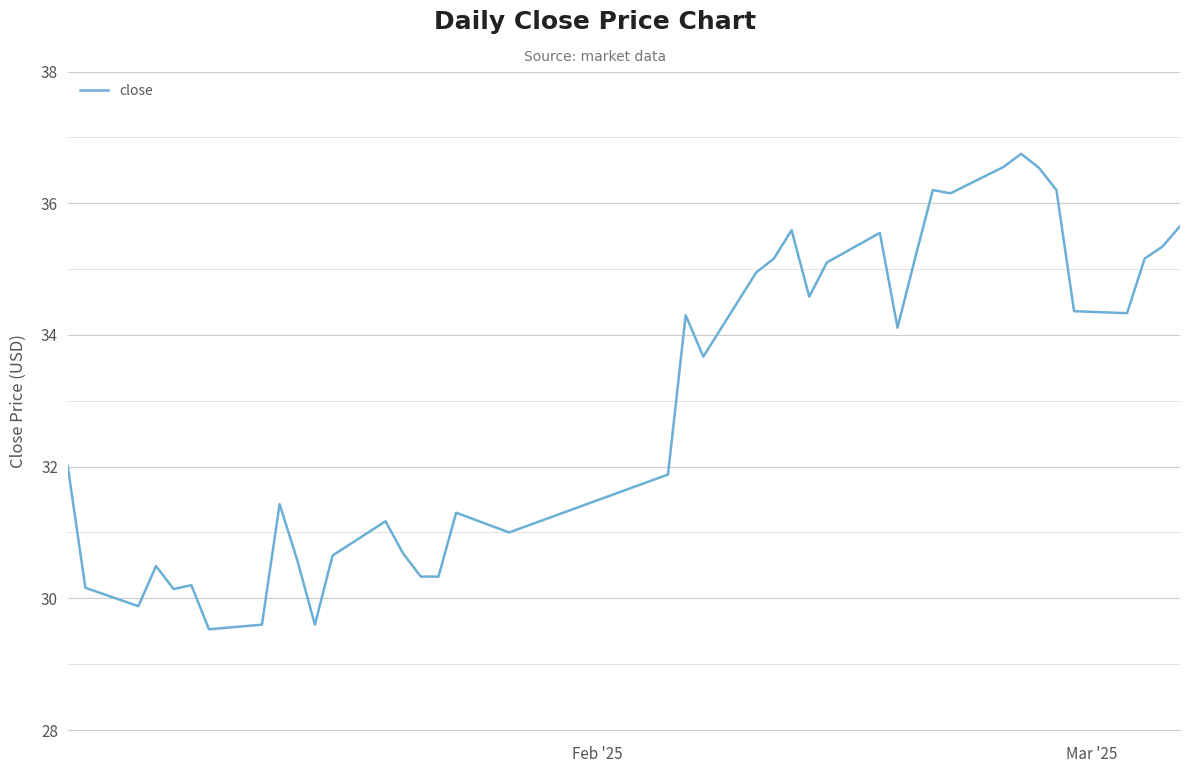

What is the difference between the maximum and minimum values?

7.2